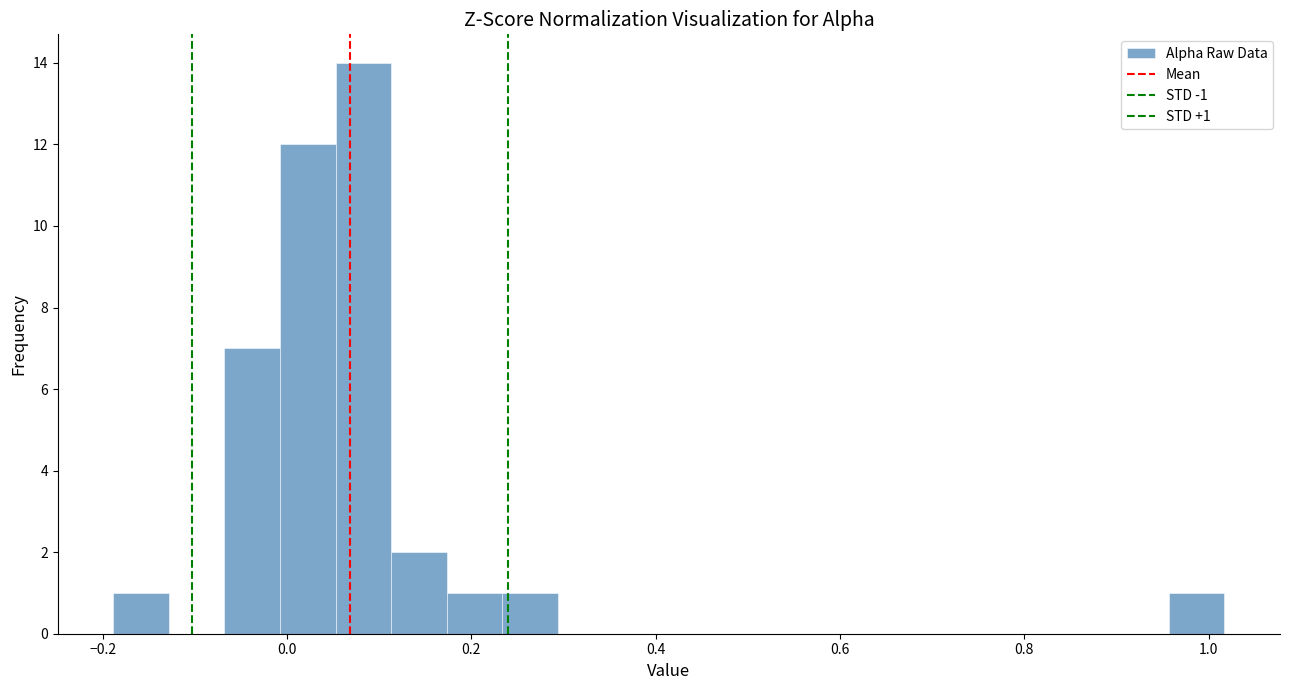

Read against the x-axis, roughly where is the centre of the tallest bar?

0.08